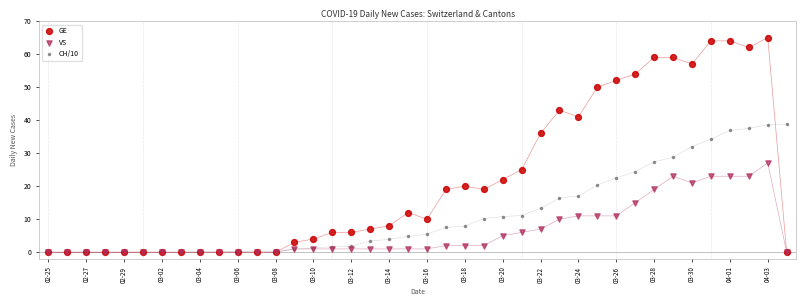

What are all the series names shown in the legend?

GE, VS, CH/10